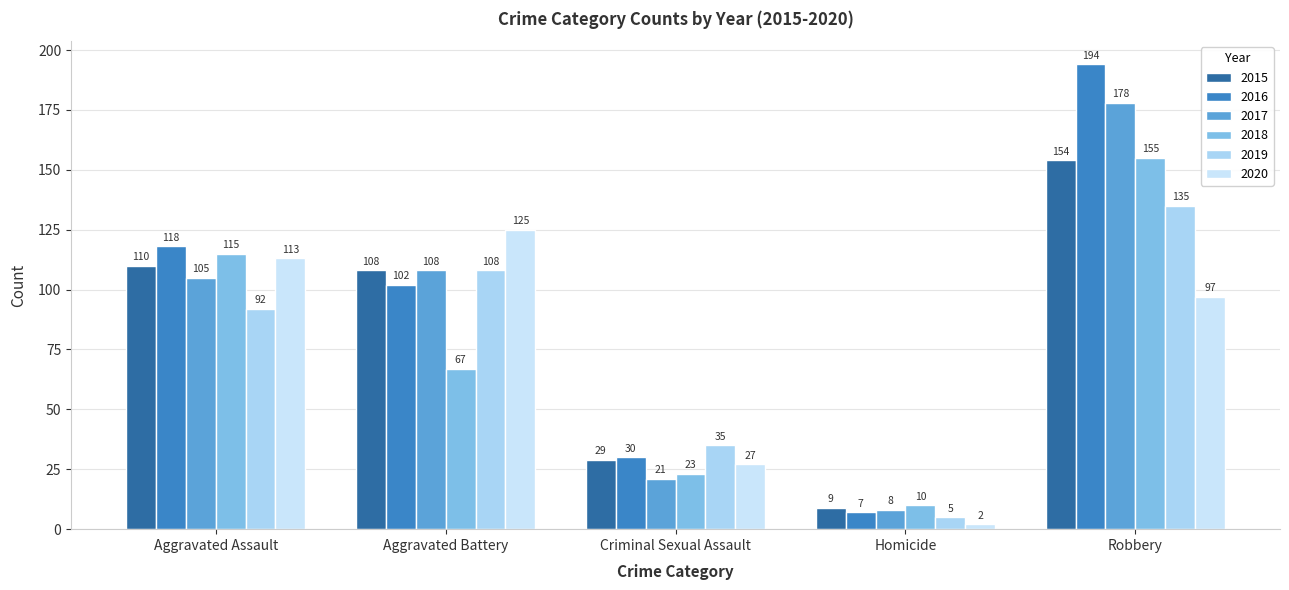

How many distinct data groups are displayed?

6